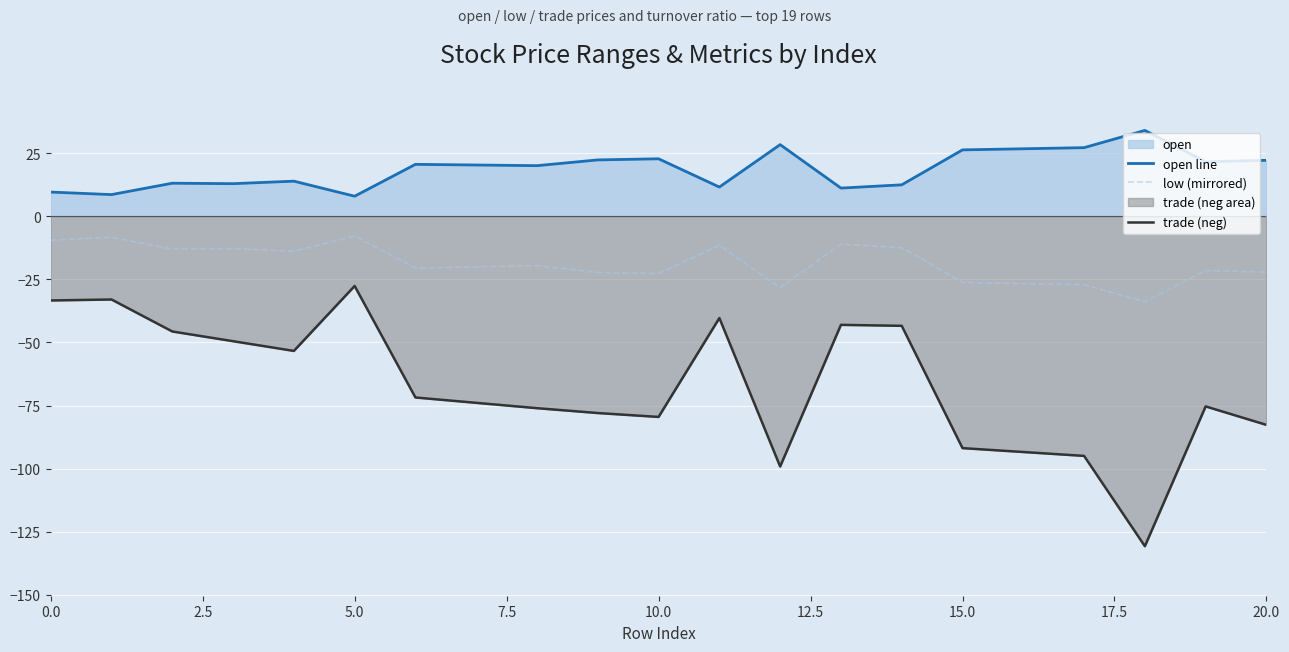

How many distinct data groups are displayed?

3